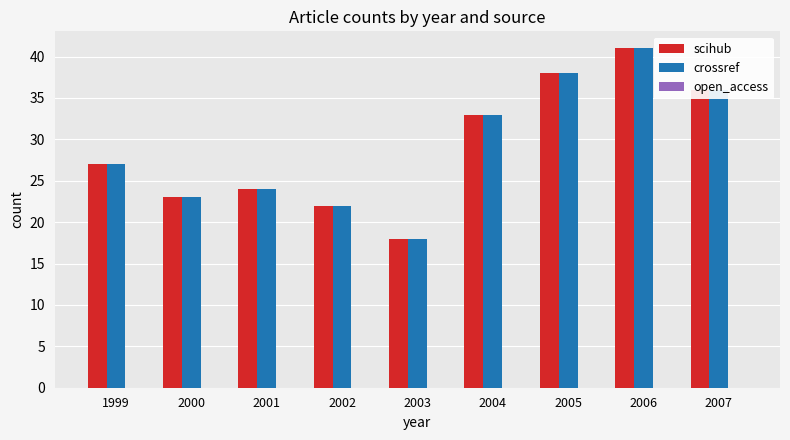

Which category has the lowest value in the crossref series?

2003